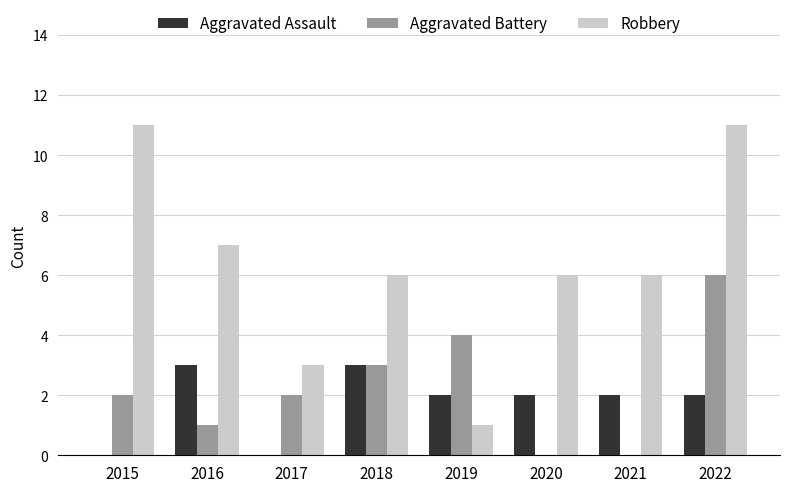

What are all the series names shown in the legend?

Aggravated Assault, Aggravated Battery, Robbery